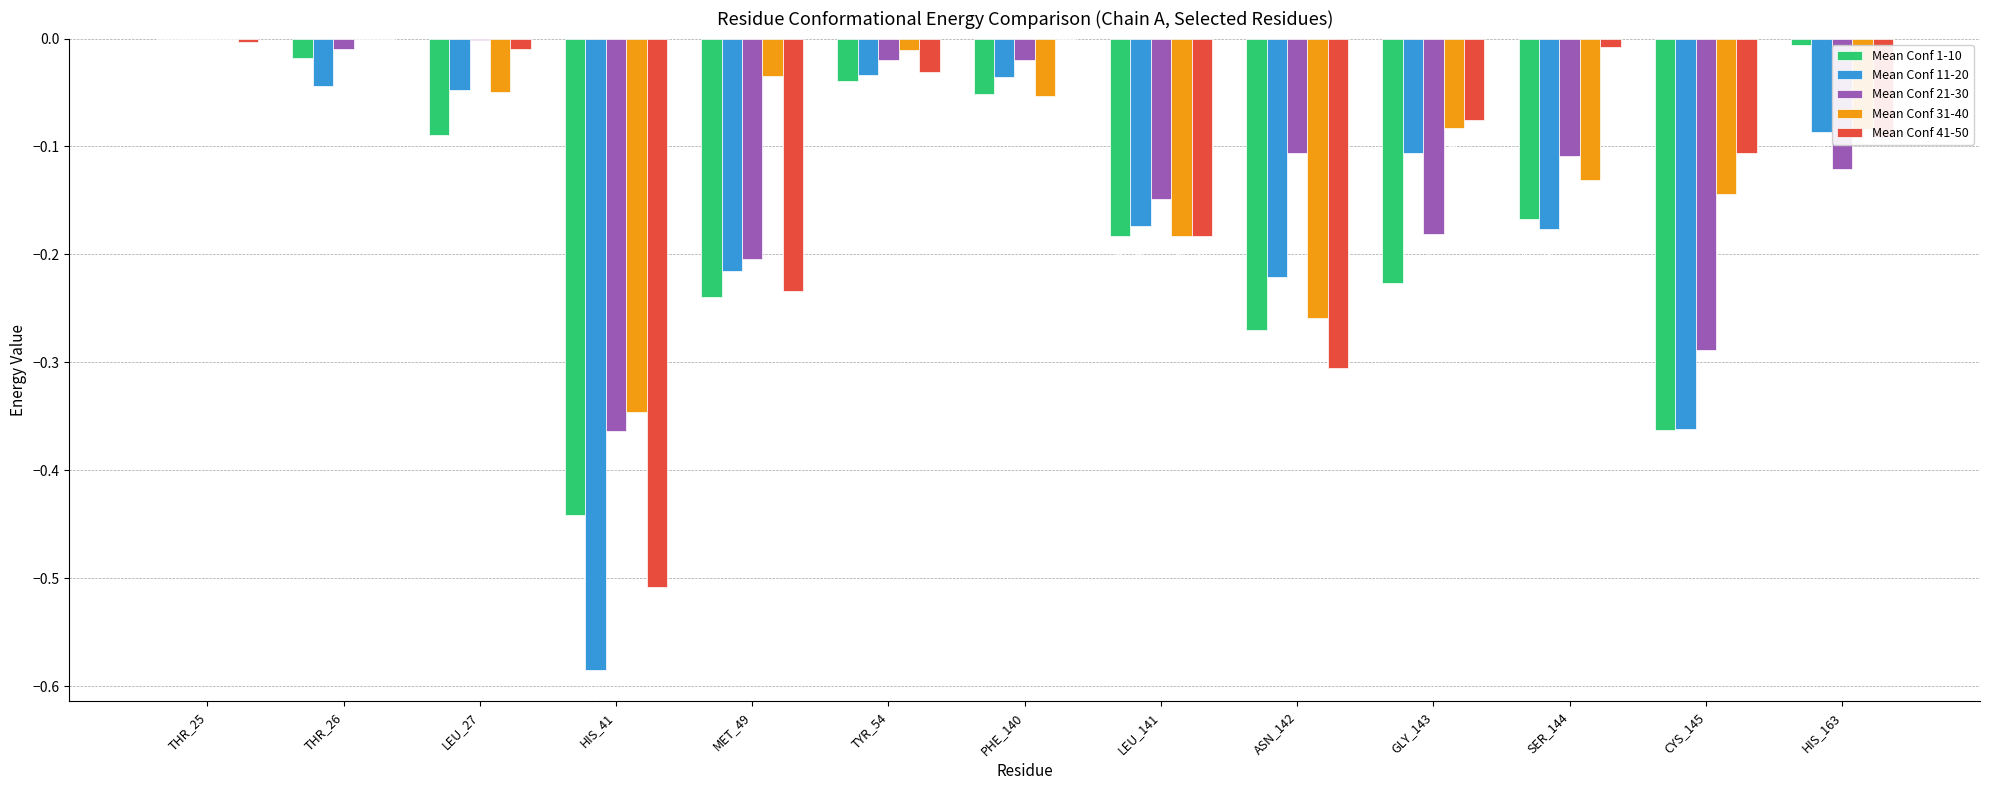

Which series has the largest total across all categories?

Mean Conf 31-40